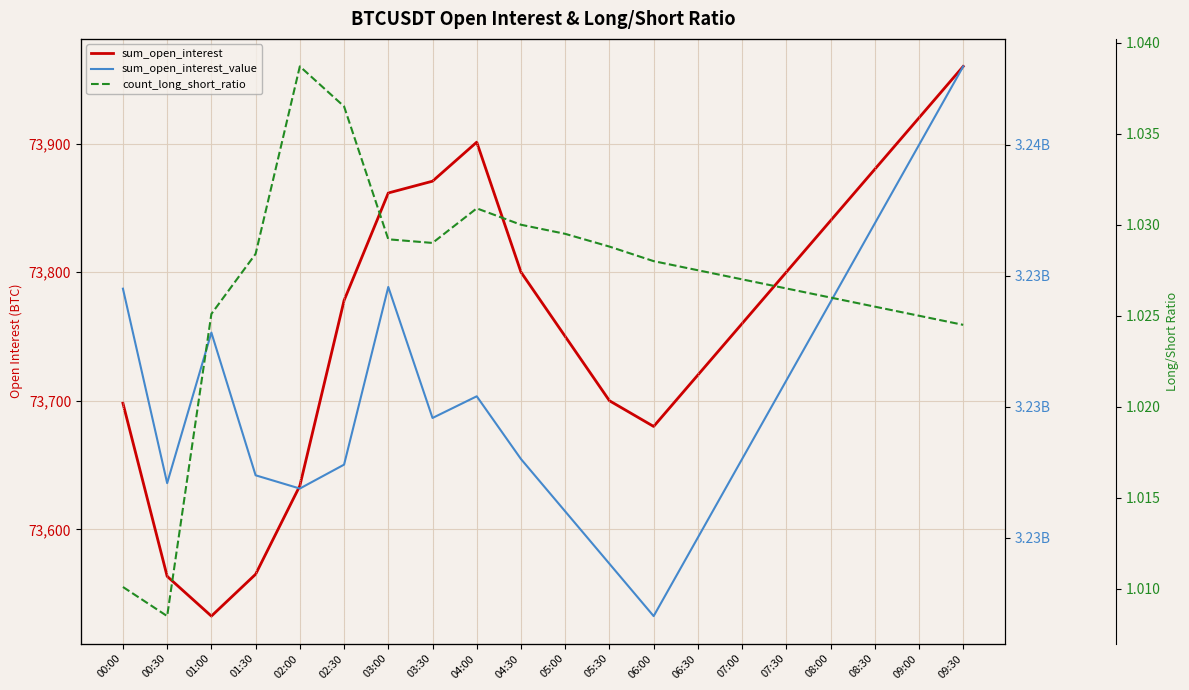

List the labels in order of count_long_short_ratio value, smallest first.

00:30, 00:00, 09:30, 09:00, 01:00, 08:30, 08:00, 07:30, 07:00, 06:30, 06:00, 01:30, 05:30, 03:30, 03:00, 05:00, 04:30, 04:00, 02:30, 02:00